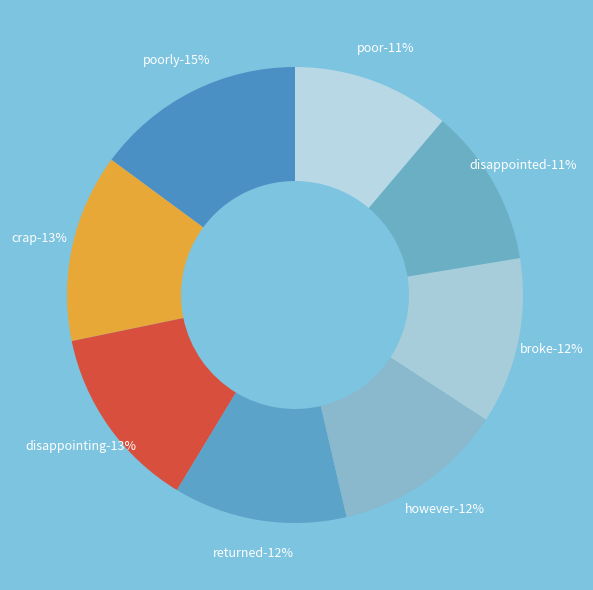

How many slices are in this pie chart?

8